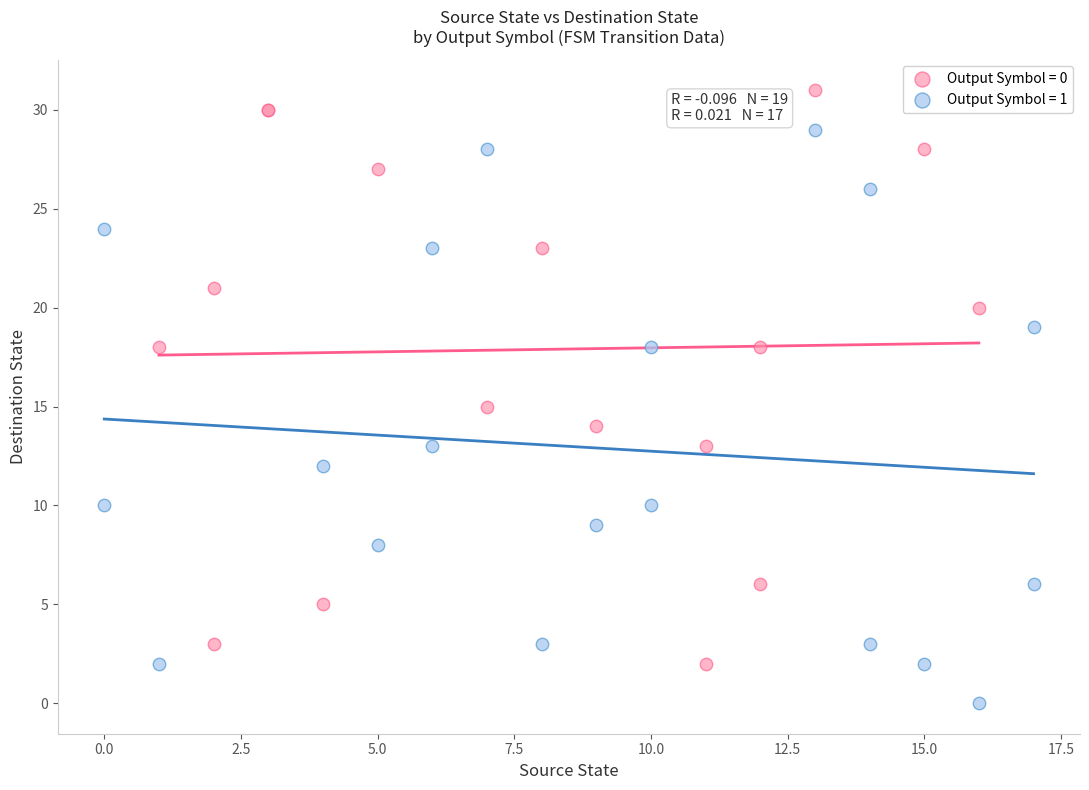

Which series contains the lowest Y value?

Output Symbol = 1